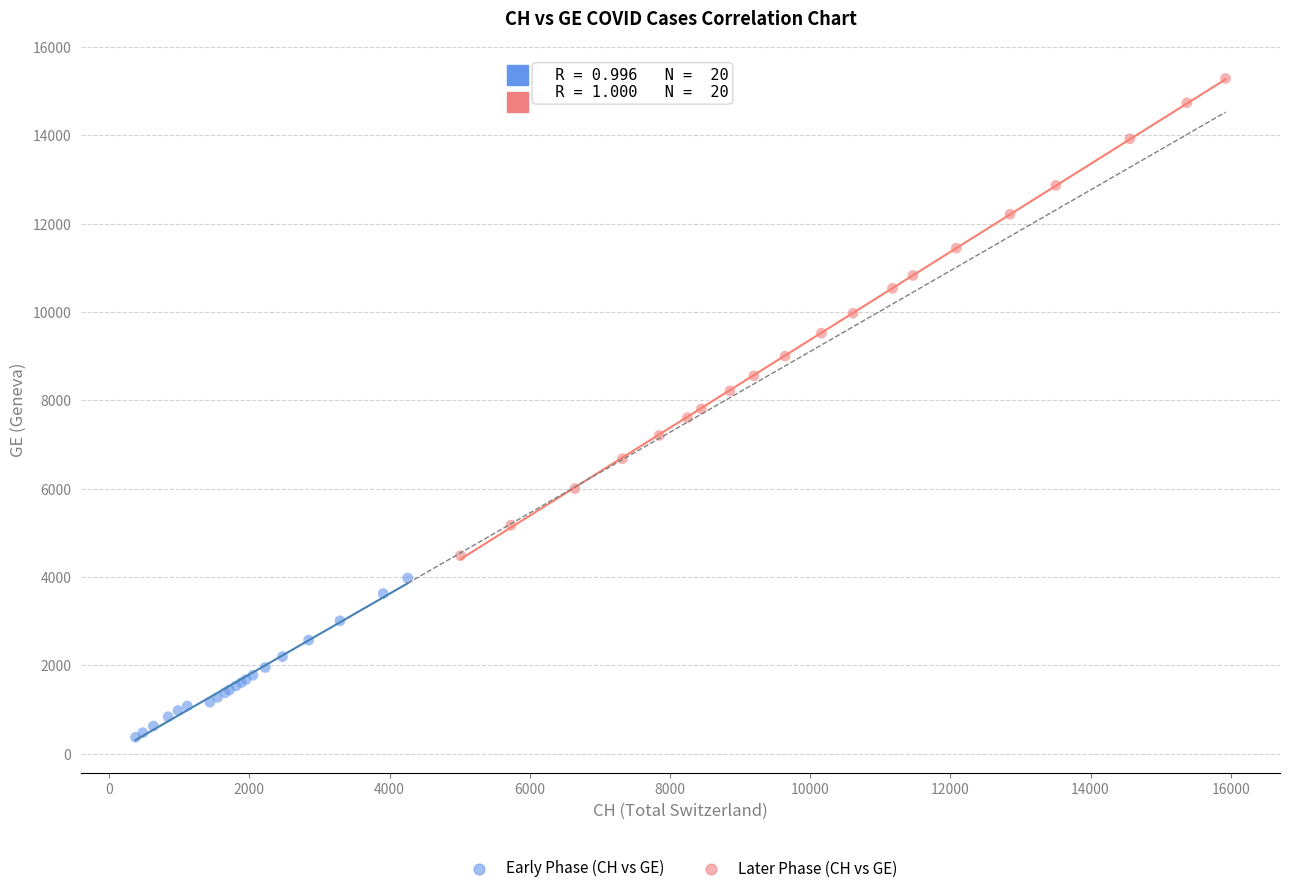

Which series has the largest Y range (max minus min)?

Later Phase (CH vs GE)